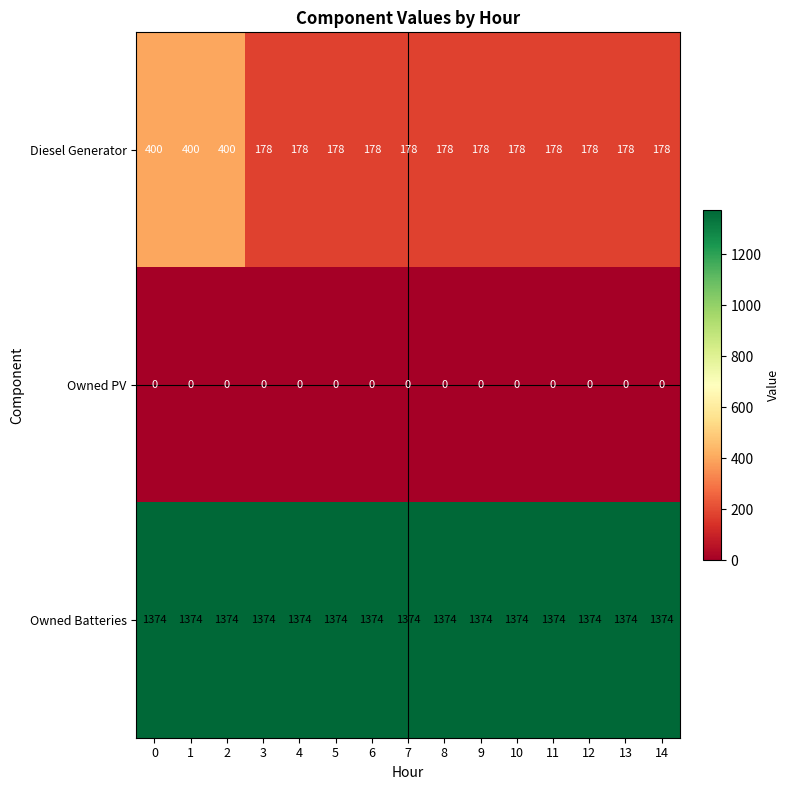

List the series in order of their overall mean, highest first.

Owned Batteries, Diesel Generator, Owned PV